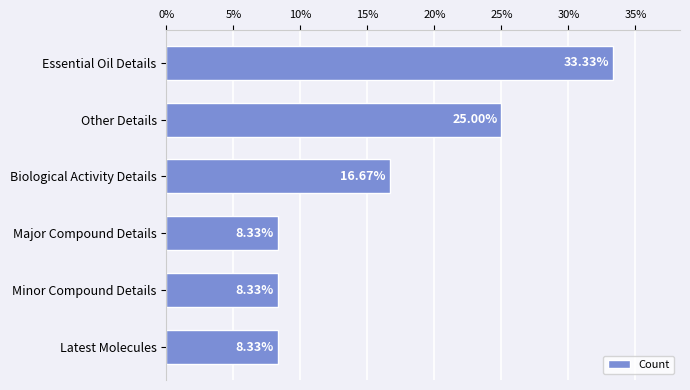

What is the difference between the second highest and second lowest values?

16.7